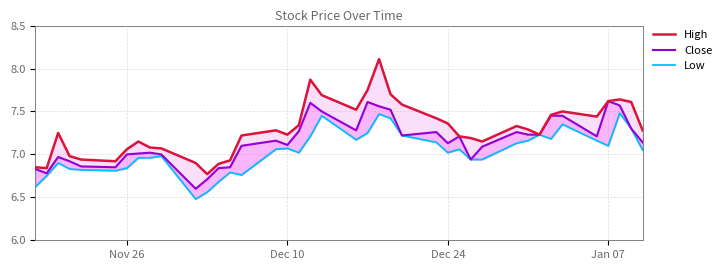

What is the sum of all High values?

291.6